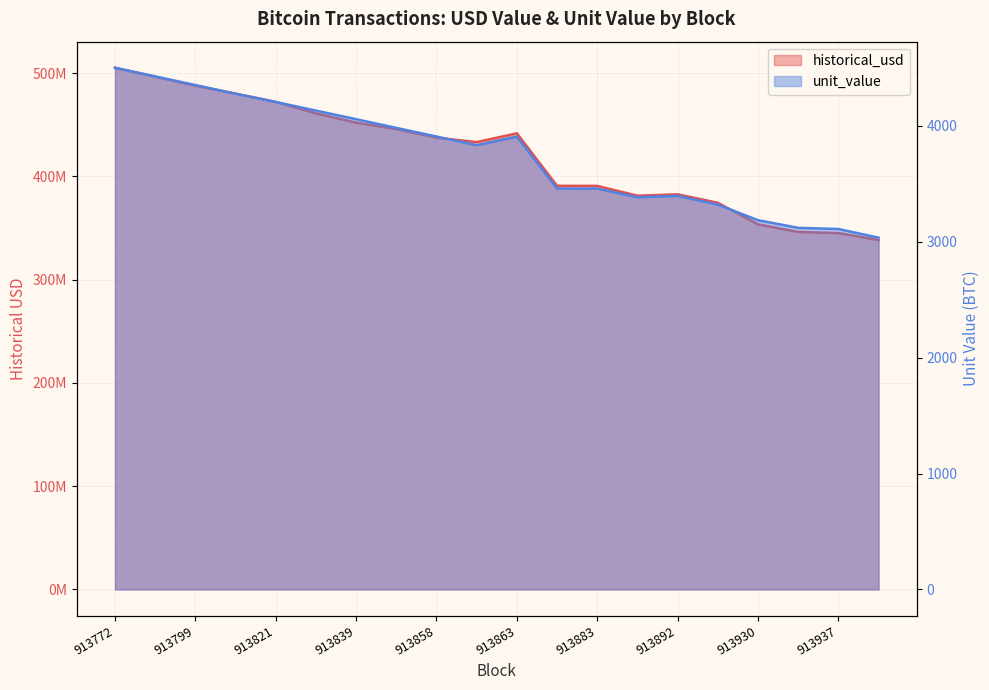

The unit_value series shows 1155.3 at 913776. True or false?

False